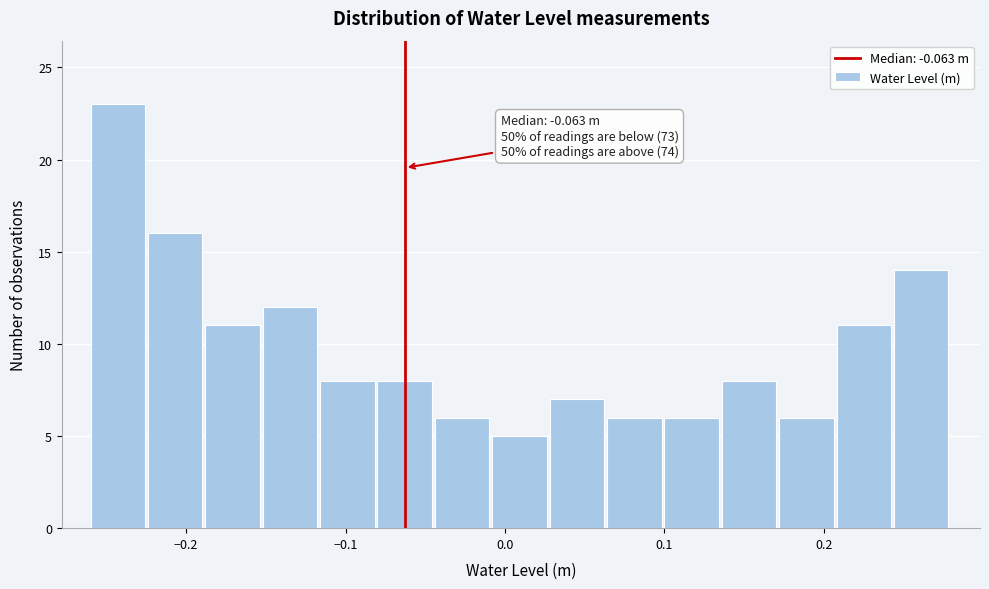

Around what value on the x-axis is the tallest bar? Give the approximate position of its centre, as read against the axis.

-0.24